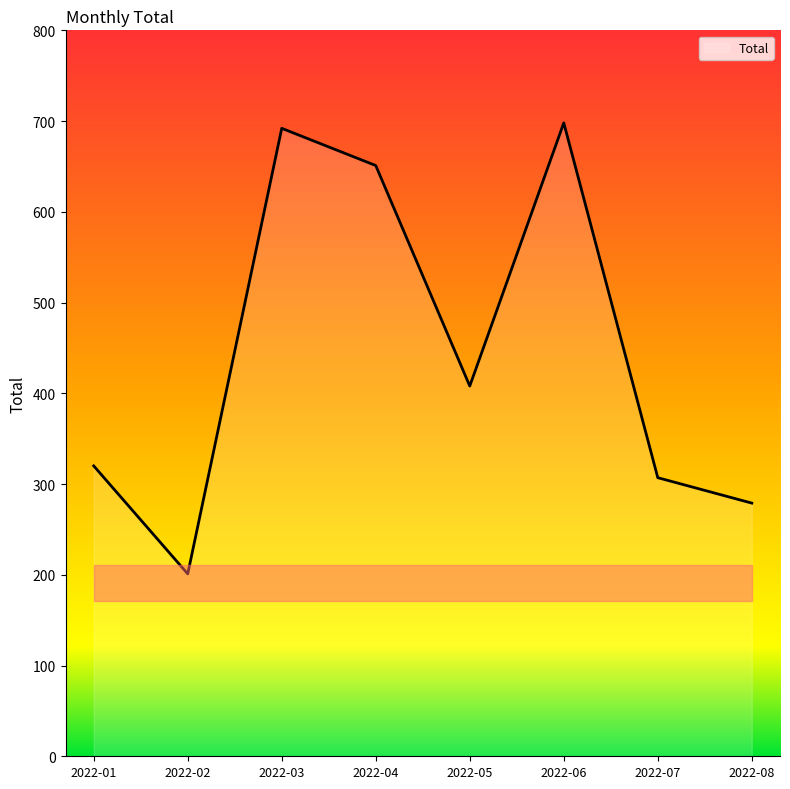

What is the sum of the values at 2022-05 and 2022-02?

609